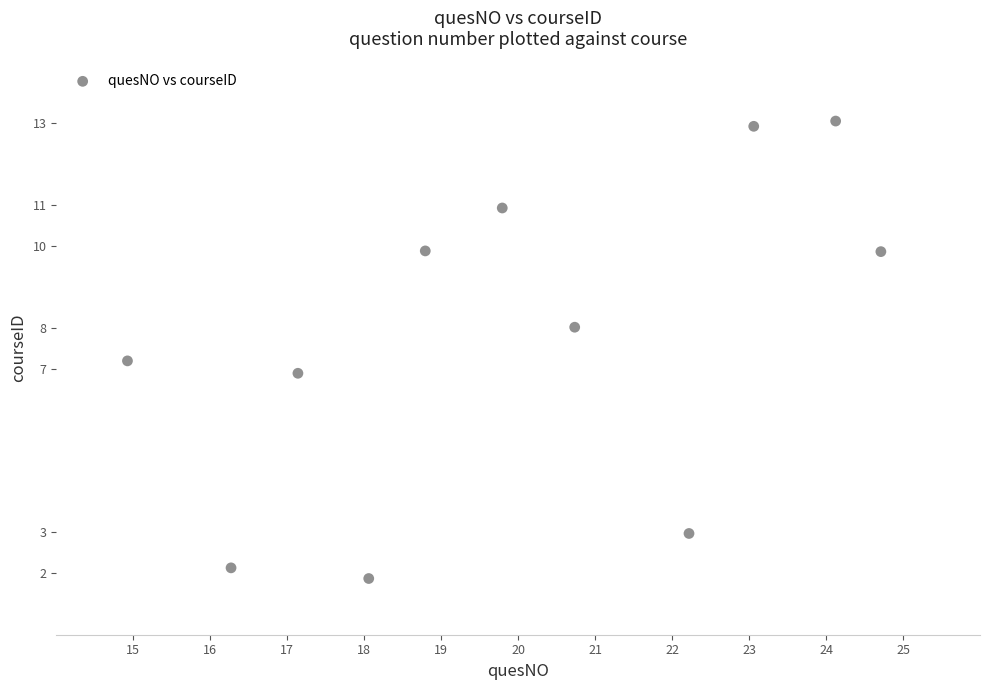

What is the average X value?

20.0